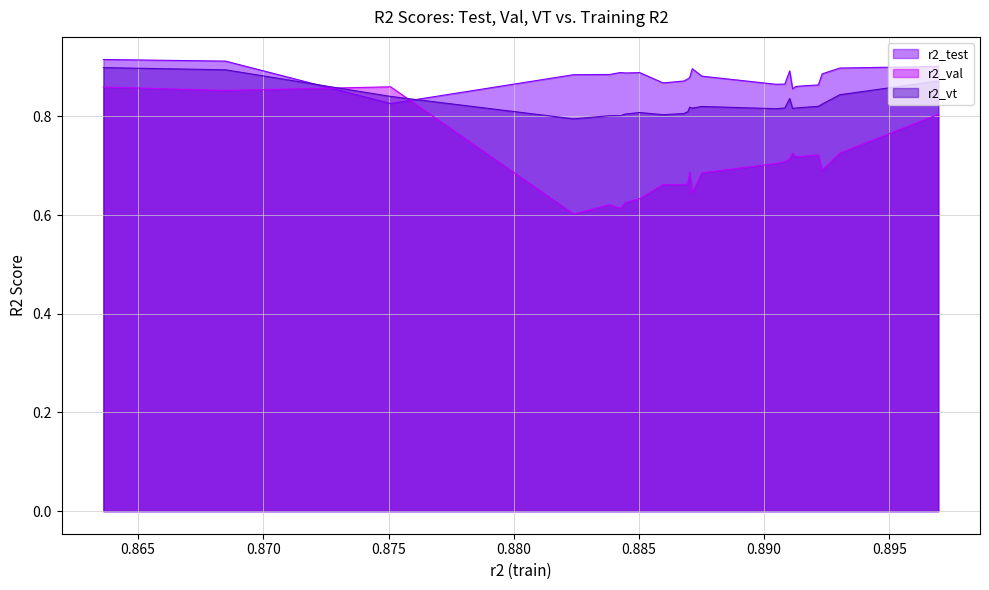

At which label is r2_val closest to 0?

model_15_8_14